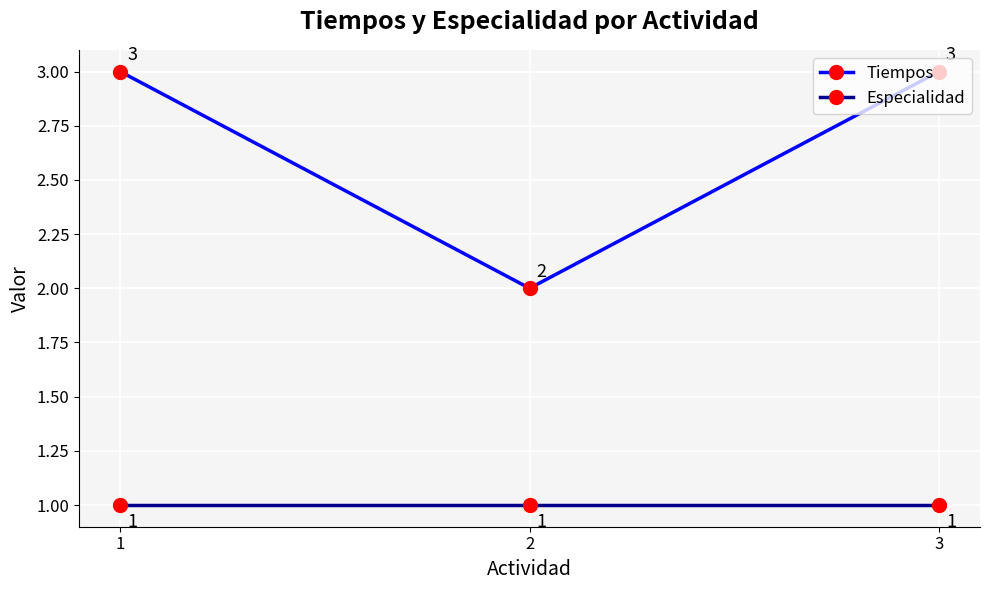

Is it true that Especialidad equals 0 at 3?

False